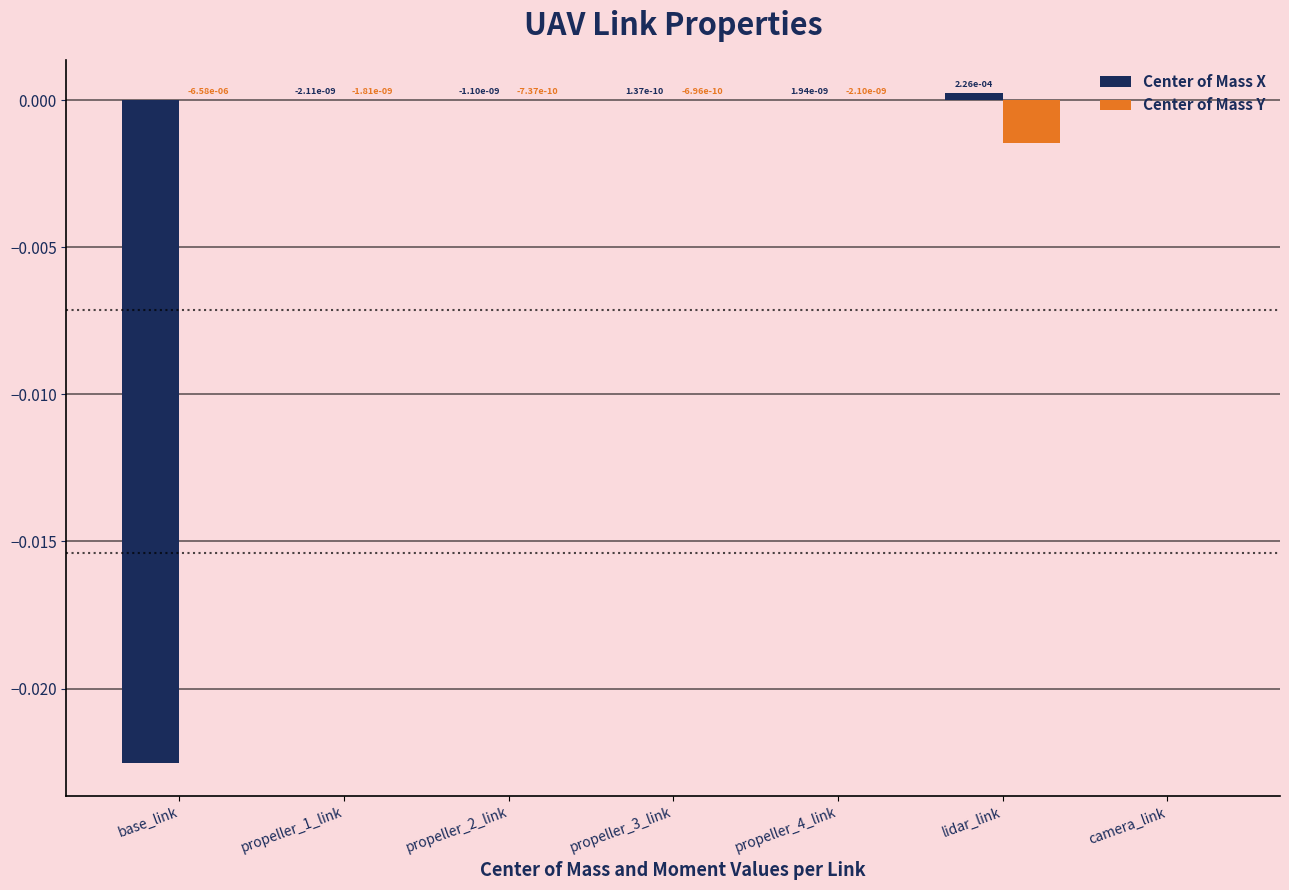

Between base_link and lidar_link, which series saw the biggest shift?

Center of Mass X